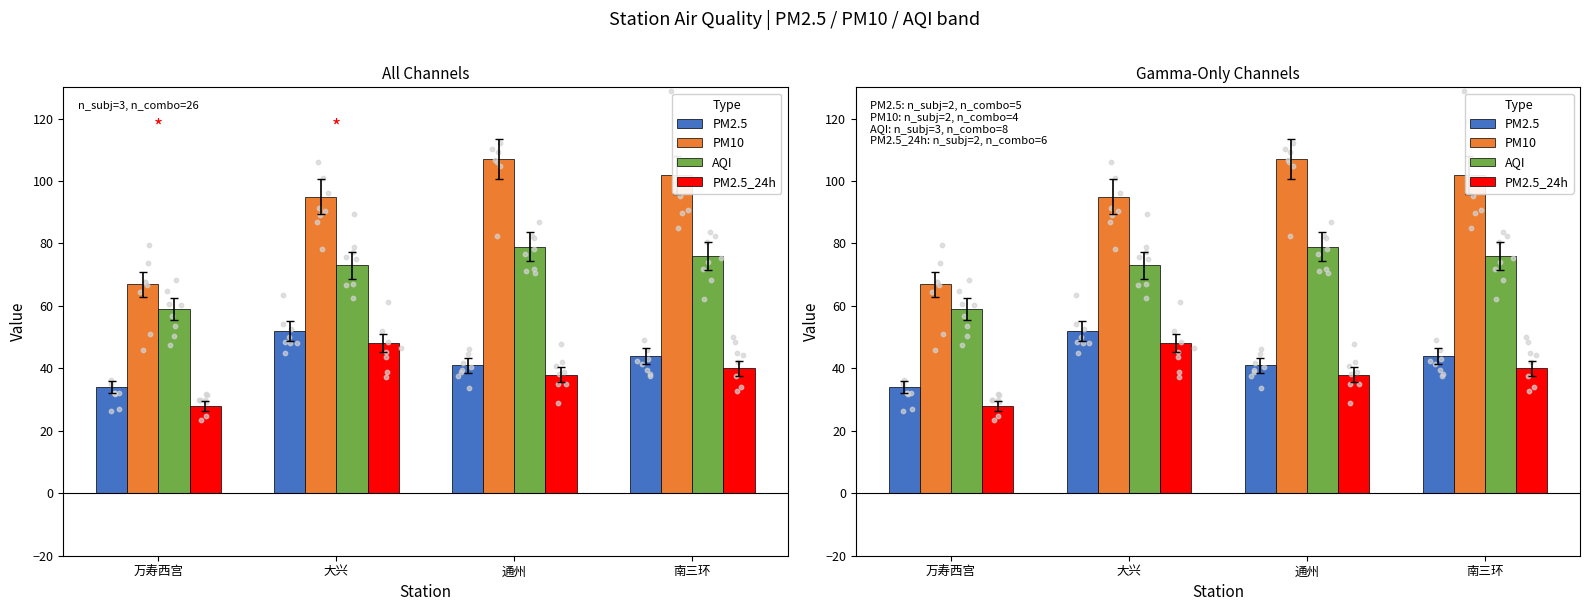

What is the total value across all series at 大兴?

268